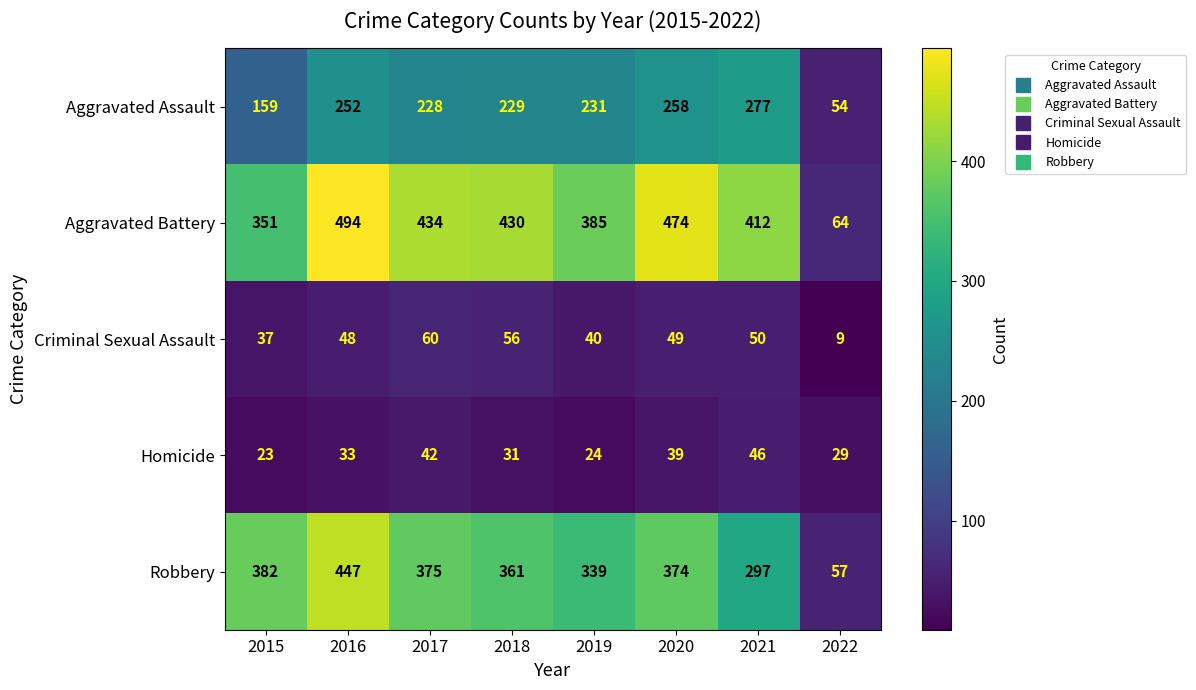

Between 2017 and 2020, which series saw the biggest shift?

Aggravated Battery